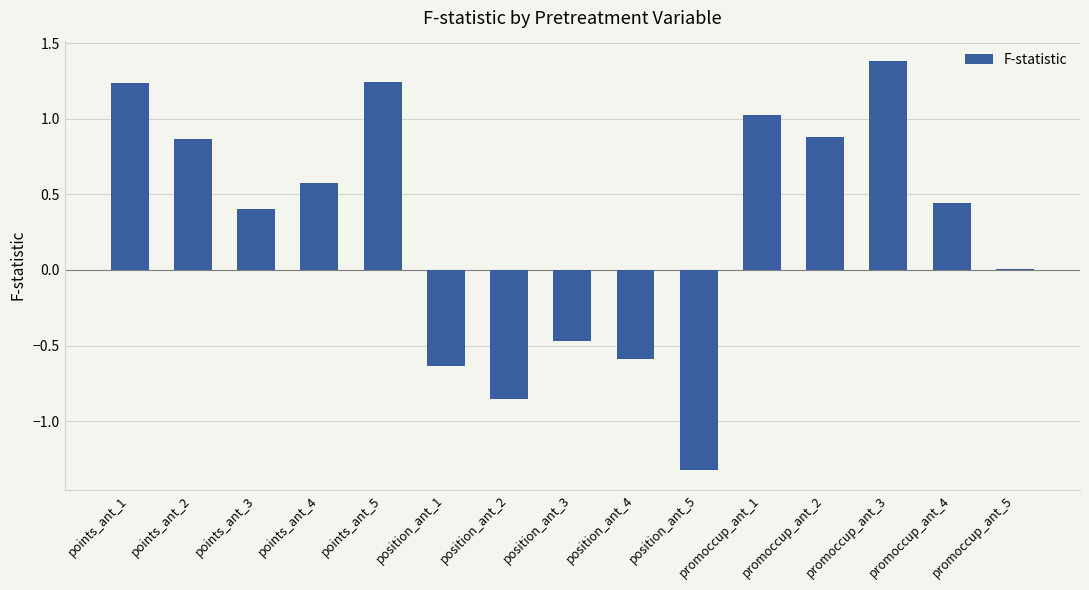

How many distinct data groups are displayed?

1